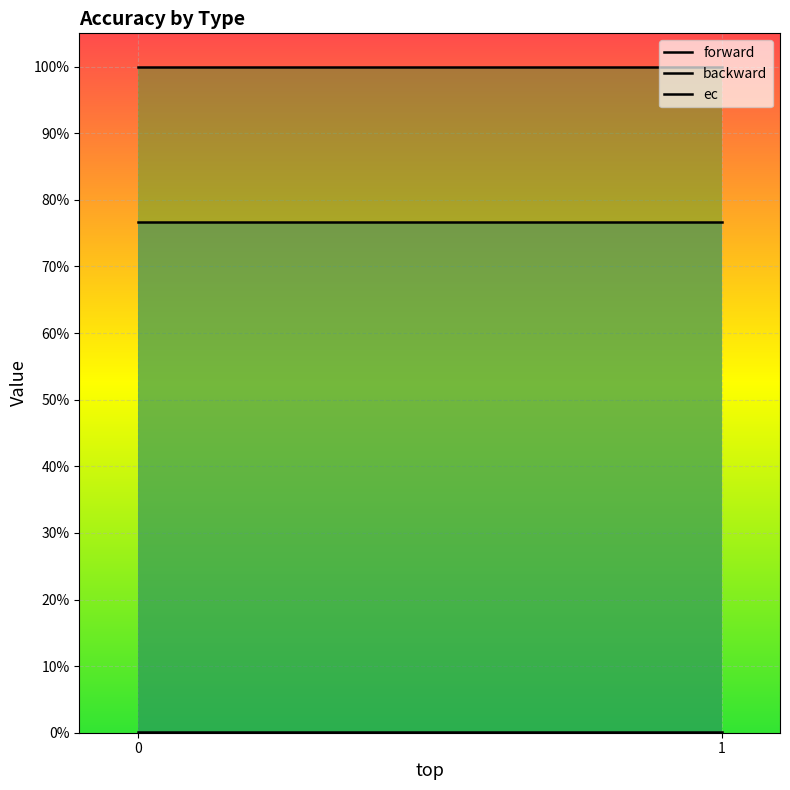

Reading right to left, list all the values displayed in this chart.

forward: 0.8	0.8
backward: 0.0	0.0
ec: 1.0	1.0